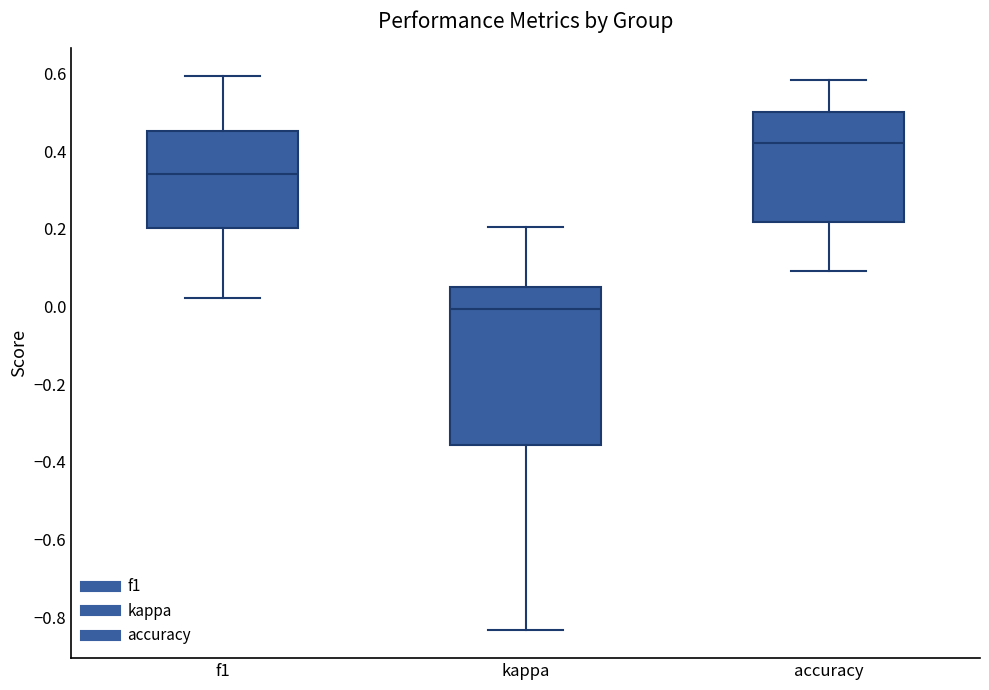

Reading left to right, transcribe this box plot: for each box, give where its median line is, the range the box spans, and where its two whiskers end, as read against the y-axis. The values are not printed on the chart, so give them approximately, as read against the axis.

f1: median 0.34, box 0.20 to 0.46, whiskers 0.02 to 0.60
kappa: median 0.00, box -0.36 to 0.06, whiskers -0.84 to 0.20
accuracy: median 0.42, box 0.22 to 0.50, whiskers 0.10 to 0.58